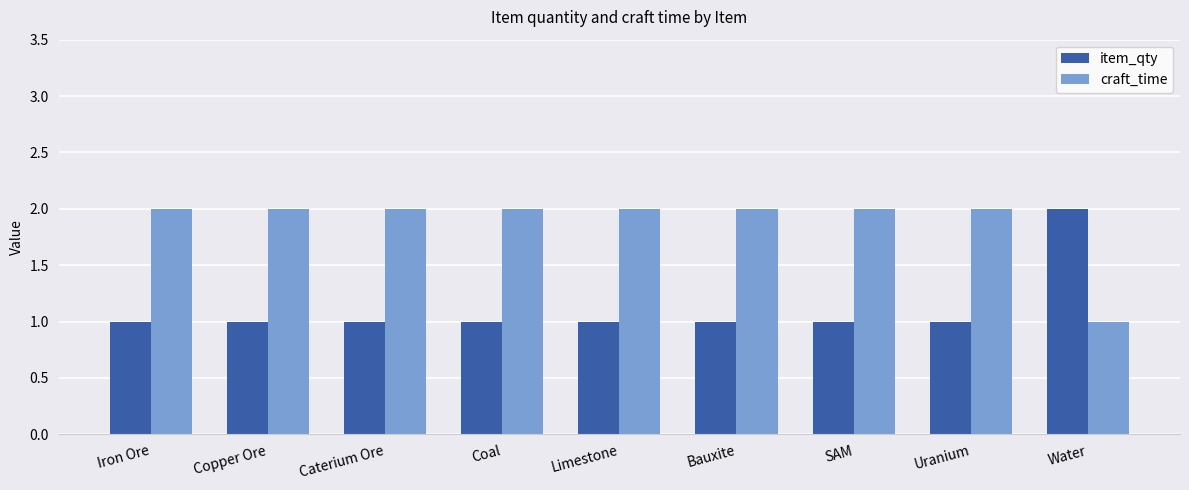

Reading left to right, transcribe all the data shown in this chart.

item_qty: 1	1	1	1	1	1	1	1	2
craft_time: 2	2	2	2	2	2	2	2	1